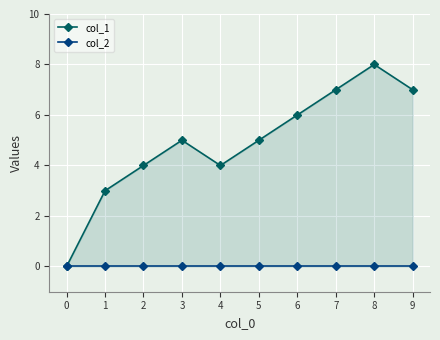

Reading right to left, extract all data points from this chart.

col_1: 9=7	8=8	7=7	6=6	5=5	4=4	3=5	2=4	1=3	0=0
col_2: 9=0	8=0	7=0	6=0	5=0	4=0	3=0	2=0	1=0	0=0